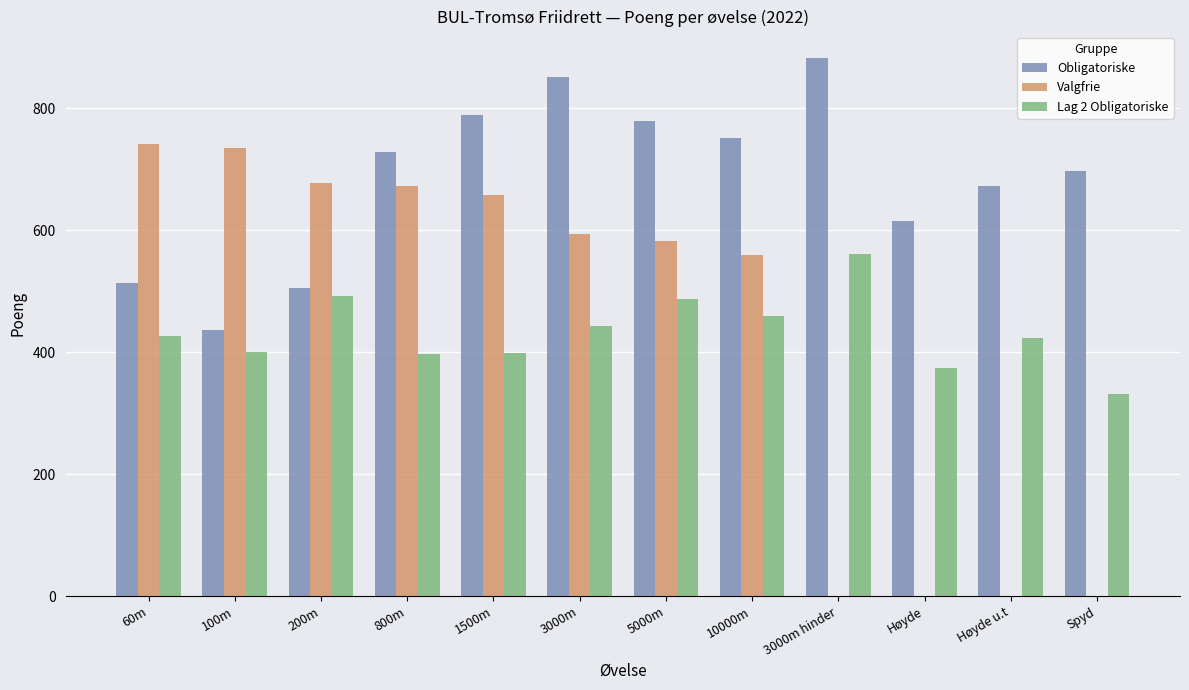

What is the sum of the Valgfrie values at Spyd and 10000m?

560